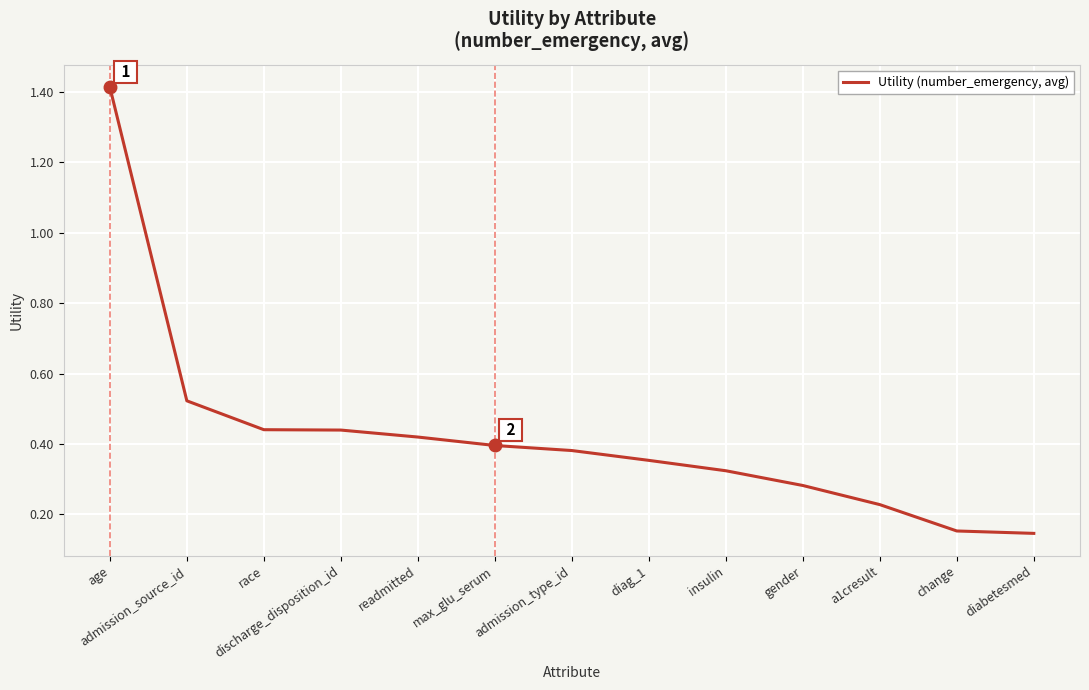

What is the difference between the maximum and minimum values?

1.3